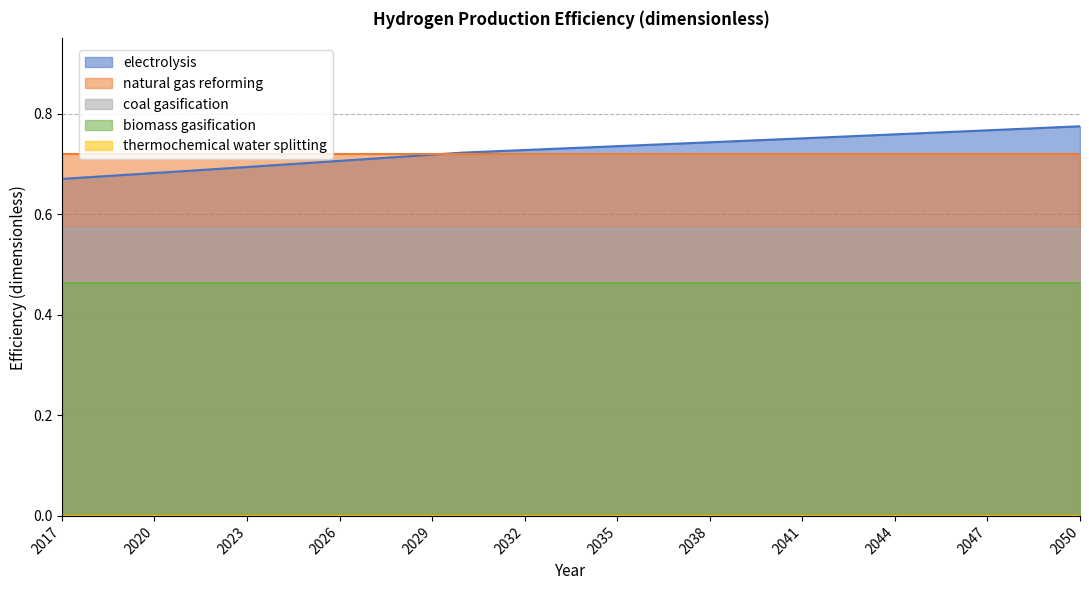

Which series changed the most between 2025 and 2027?

electrolysis